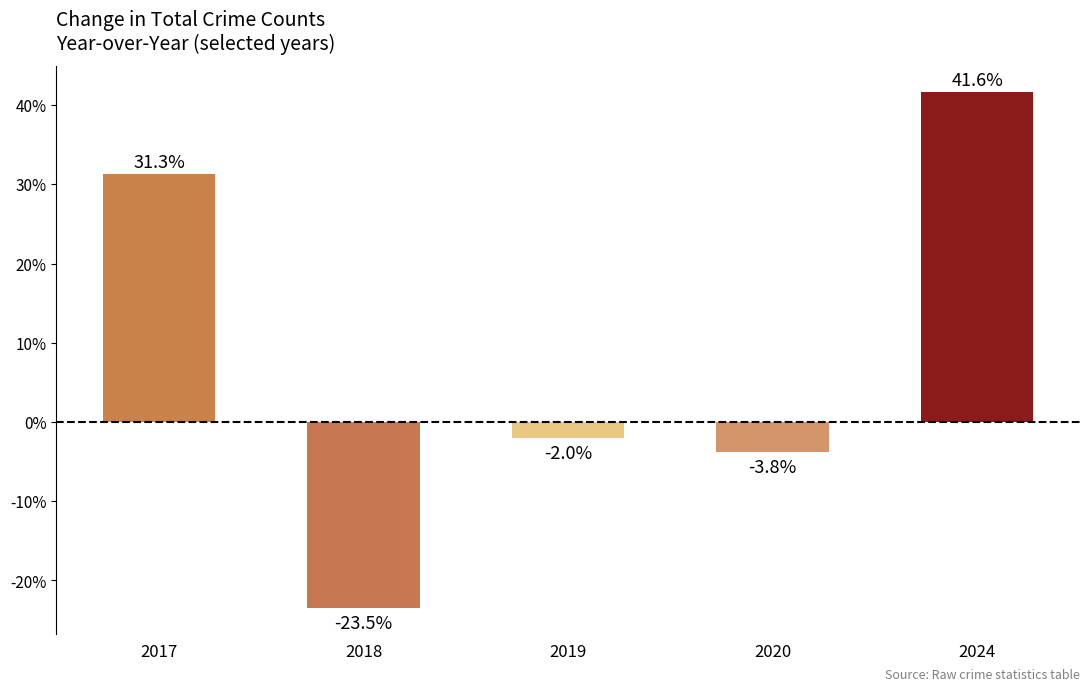

What is the difference between the values at 2018 and 2017?

54.8